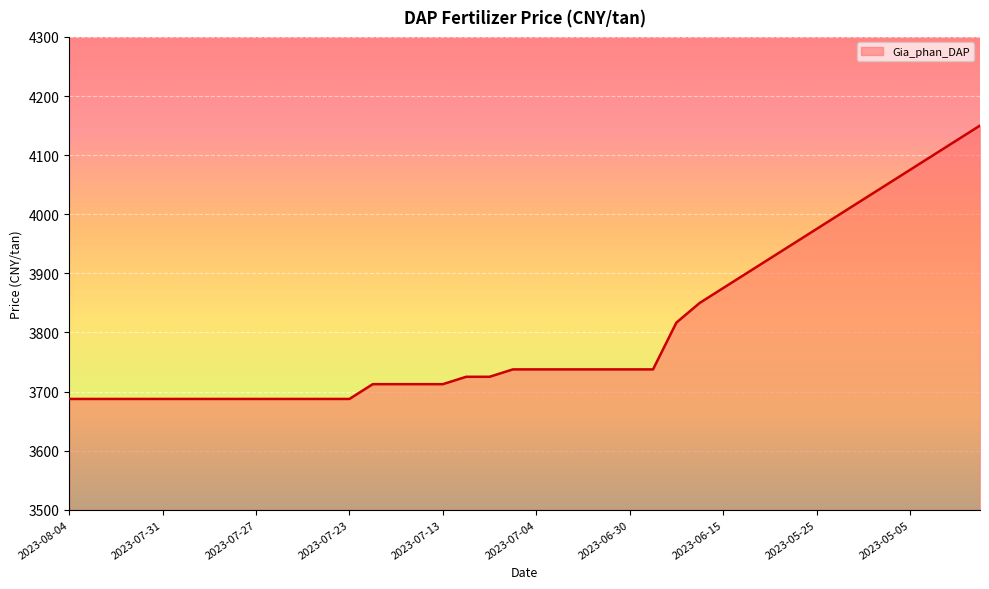

Is it true that the value at 16 is 3712.5?

True